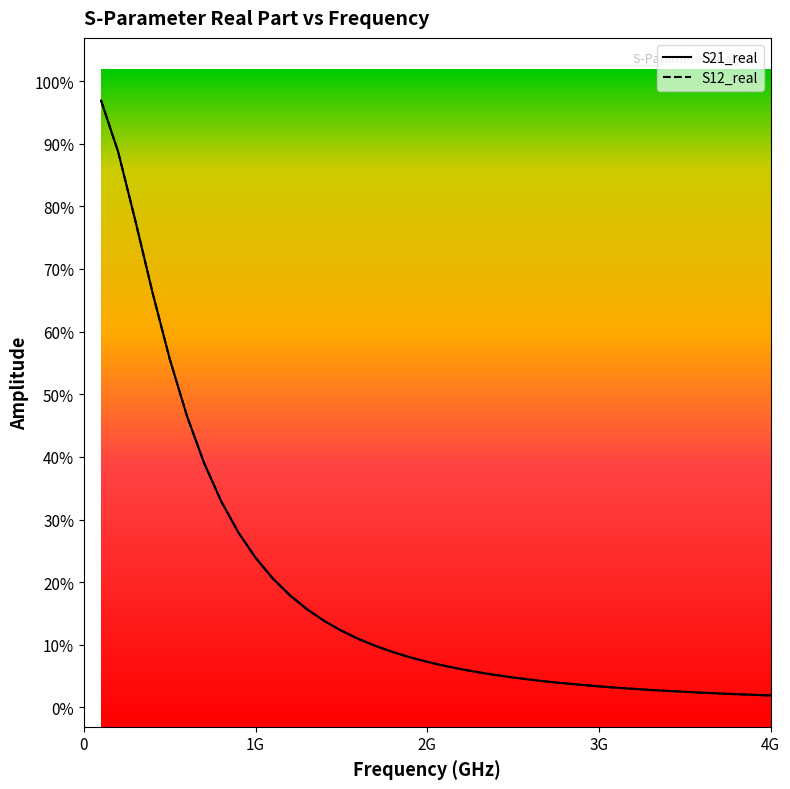

Where is S12_real nearest to the value 0?

4G